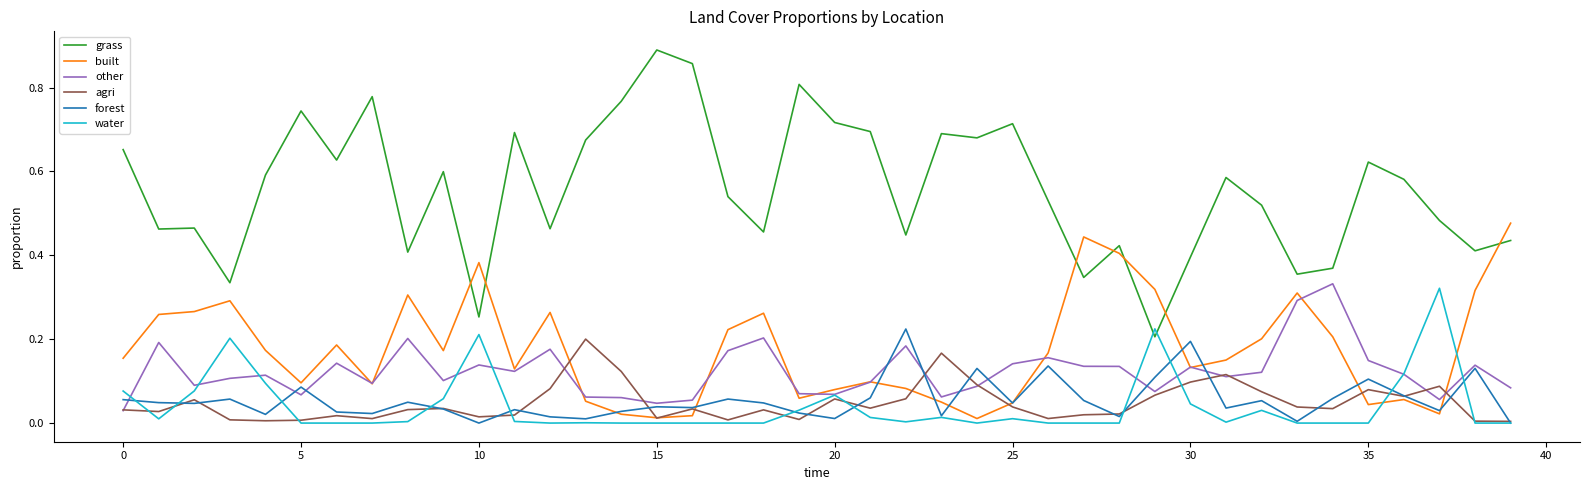

Which series ends up on top after the final intersection of other and built?

built